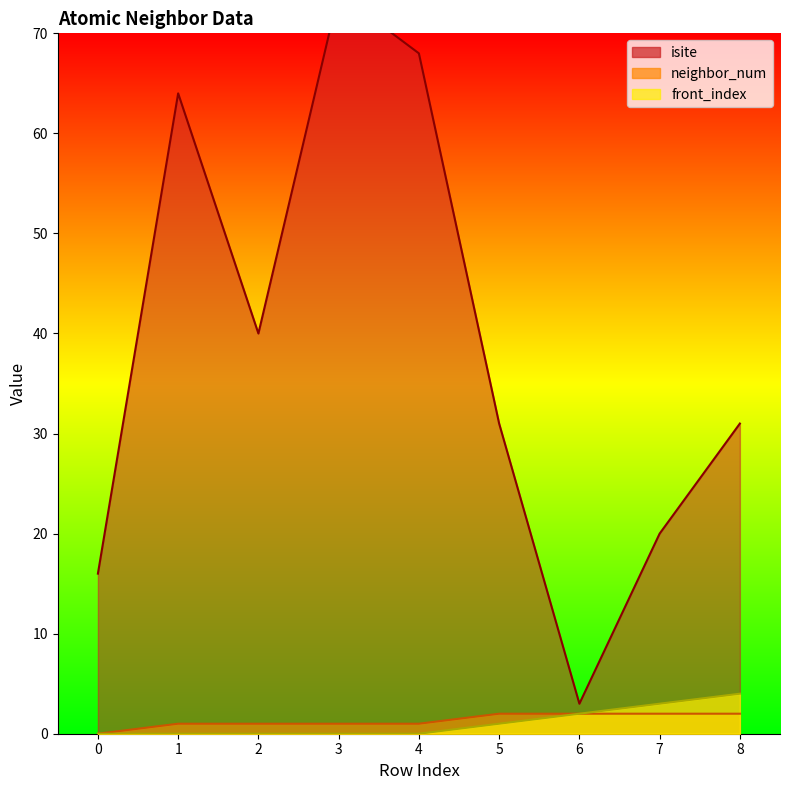

What is the difference between the maximum and minimum values in the isite series?

71